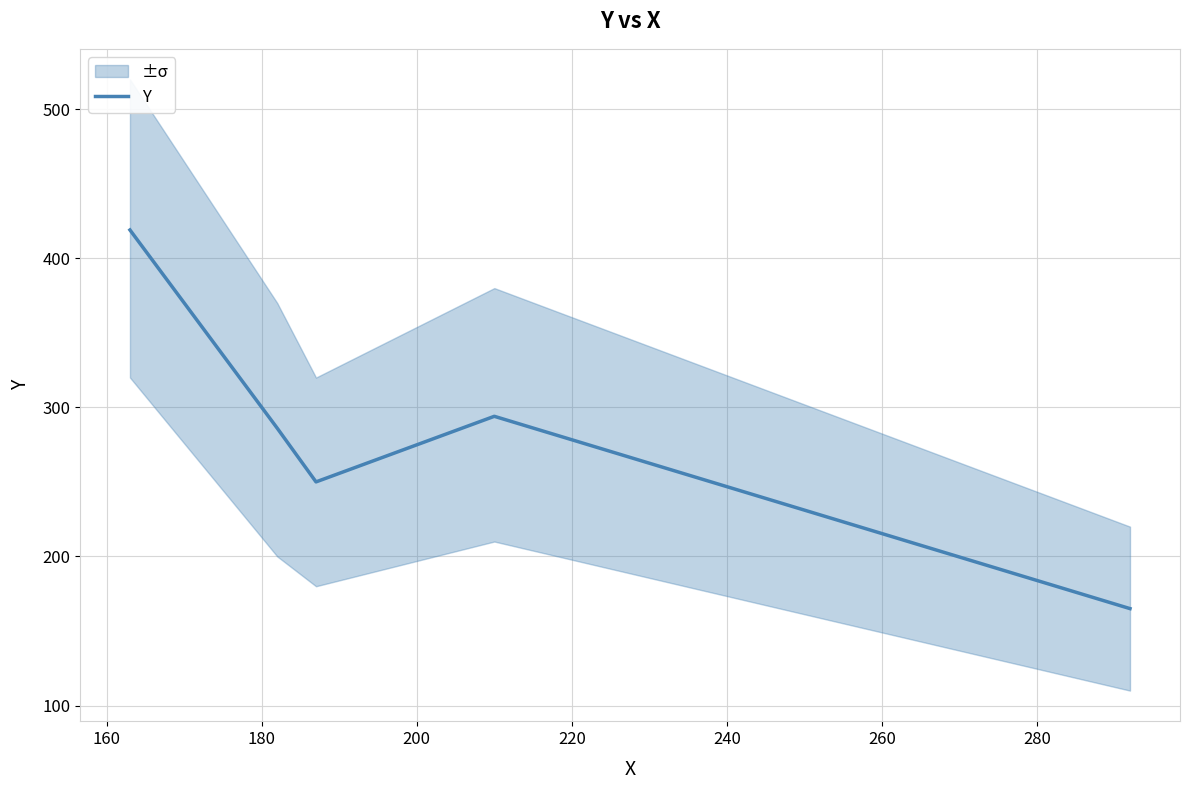

What is the difference between the maximum and minimum values?

254